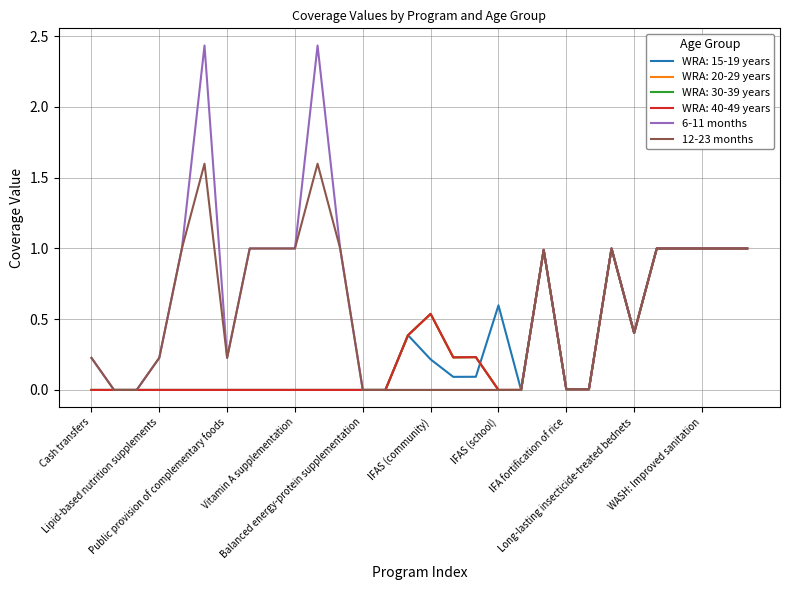

What is the difference between the maximum and minimum values in the 6-11 months series?

2.4